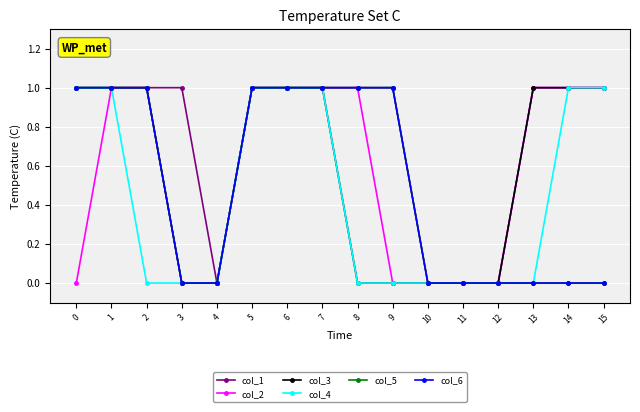

List the series in order of their peak value, lowest first.

col_1, col_2, col_3, col_4, col_5, col_6